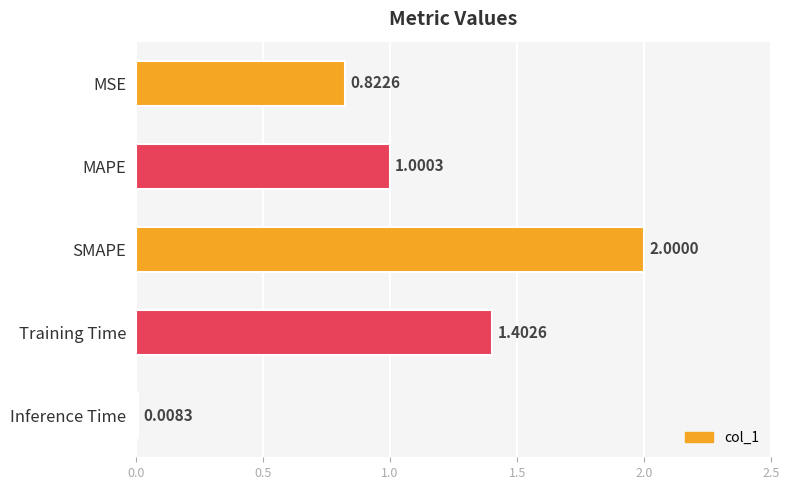

Which label corresponds to the largest value in the chart?

SMAPE